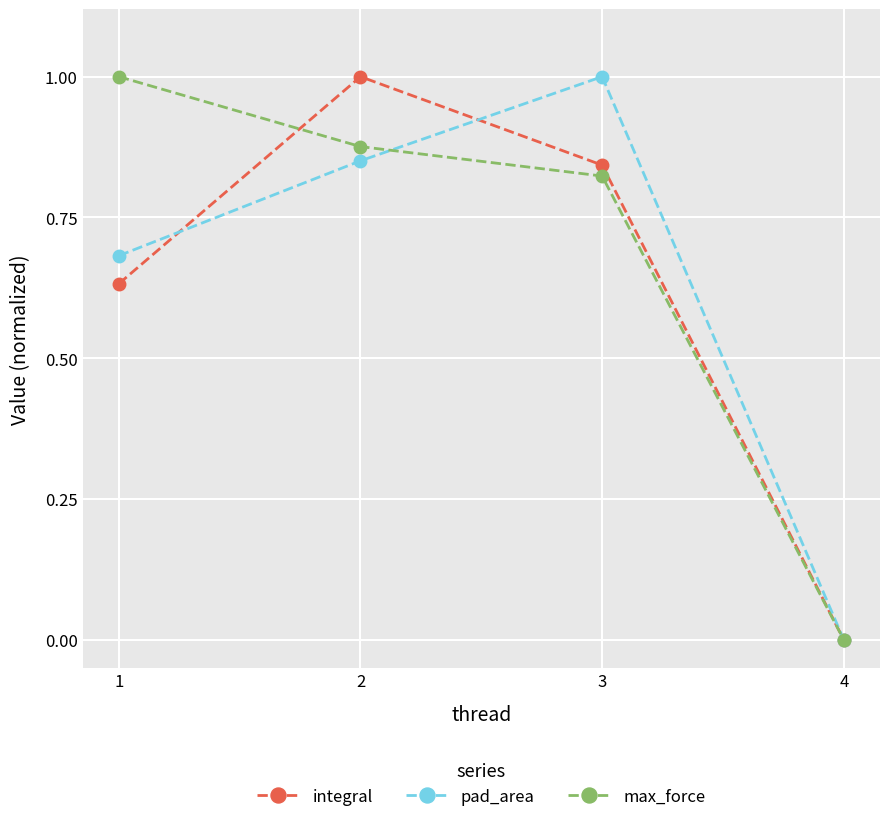

What is the sum of all pad_area values?

2.5